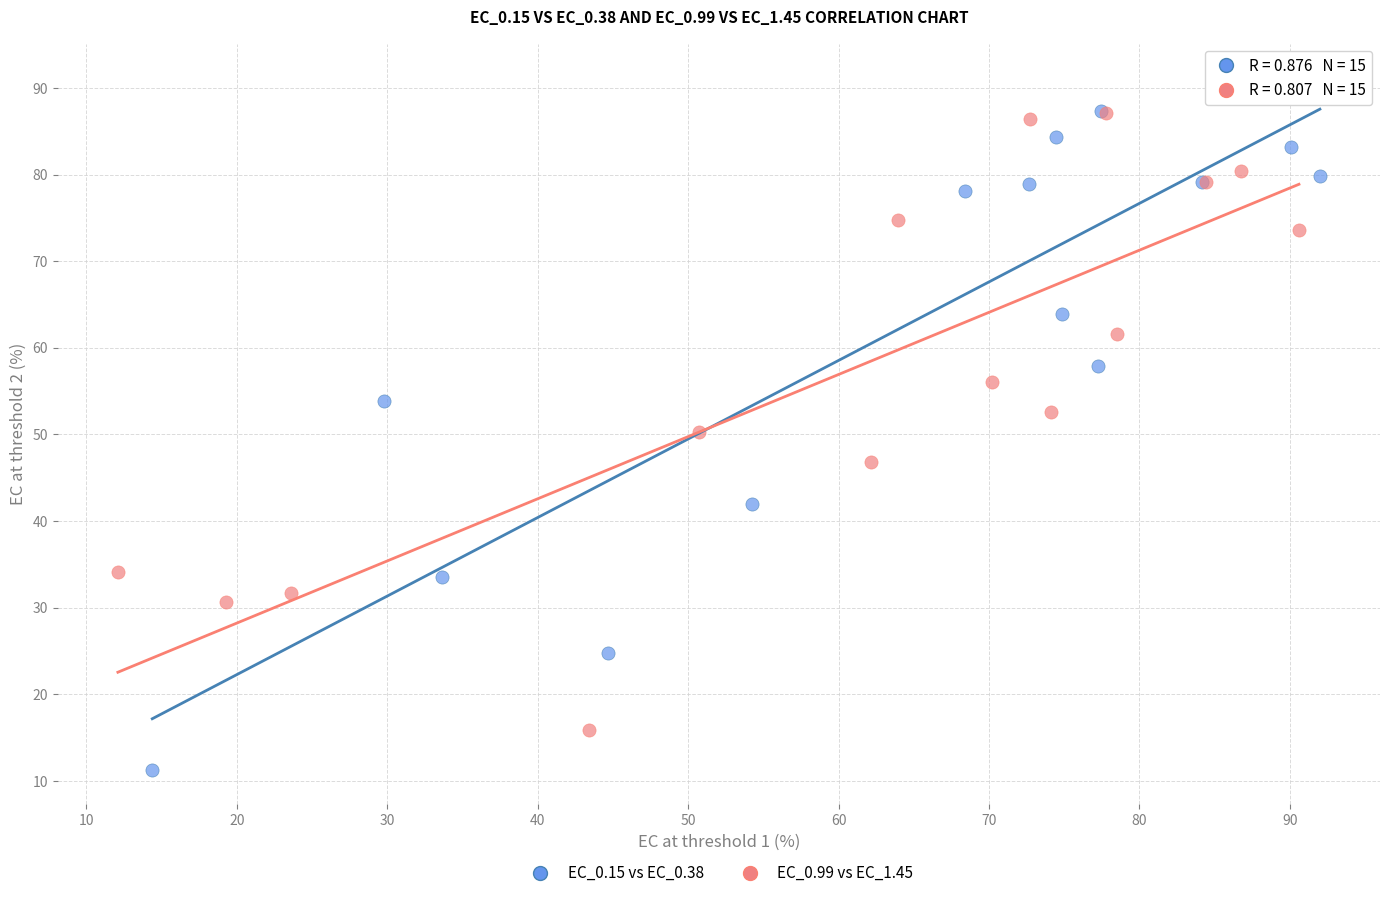

Which series has the largest Y range (max minus min)?

EC_0.15 vs EC_0.38